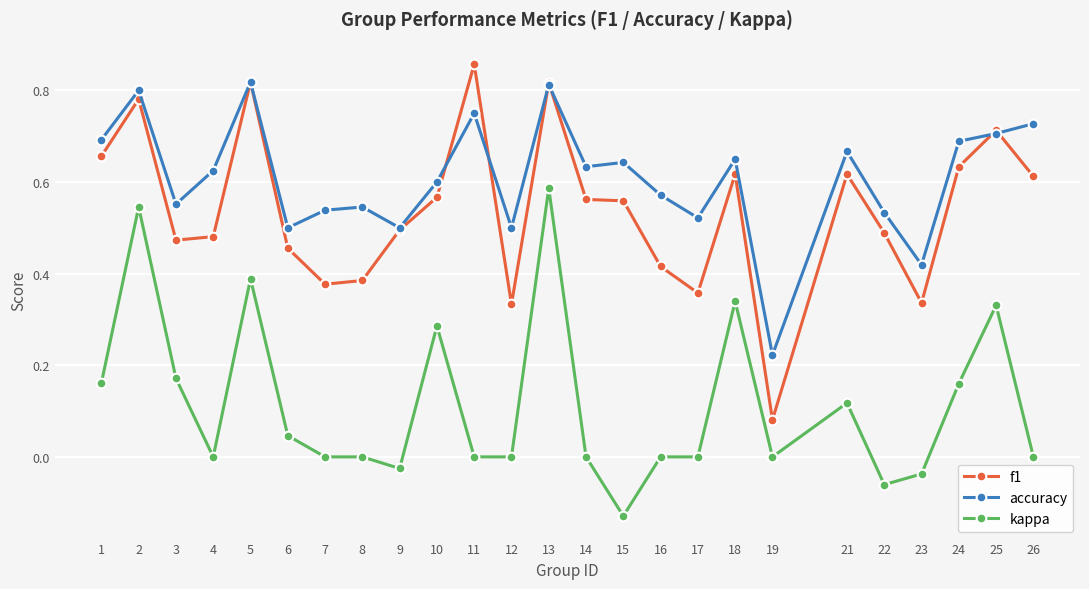

Rank the series at 24 from lowest to highest value.

kappa, f1, accuracy